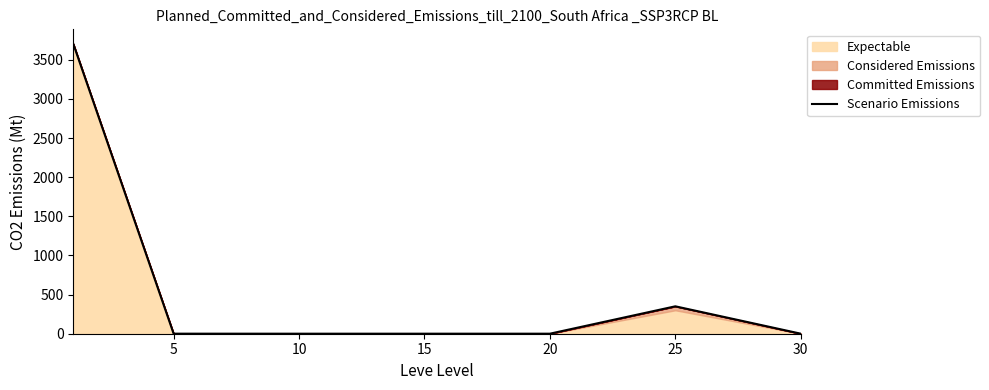

Reading right to left, what are all the values shown in this chart?

0.5	350.3	0.4	0.3	0.4	0.7	3704.3